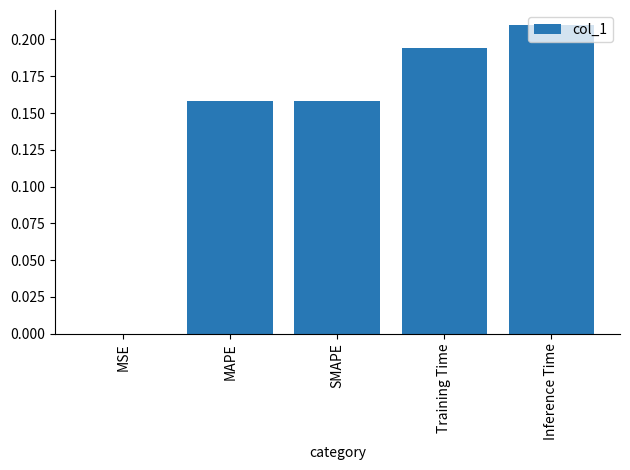

Is it true that the value at MSE is 0.0?

True